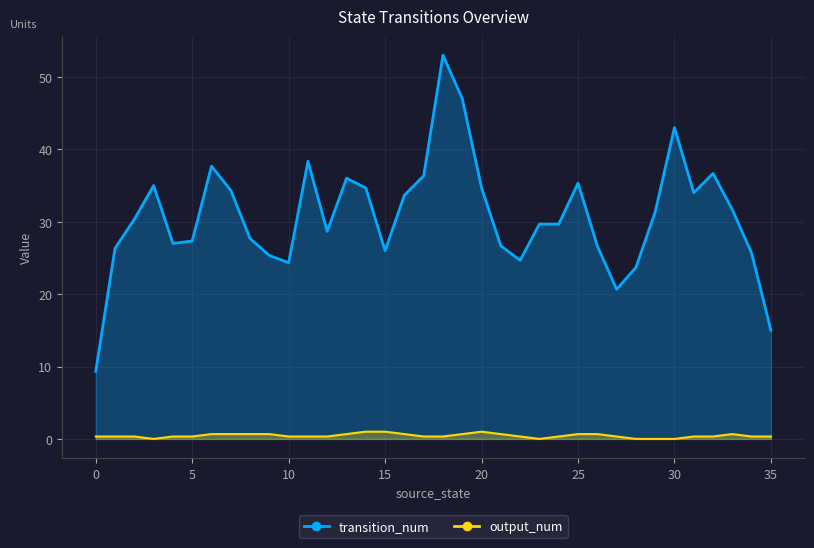

What are all the series names shown in the legend?

transition_num, output_num